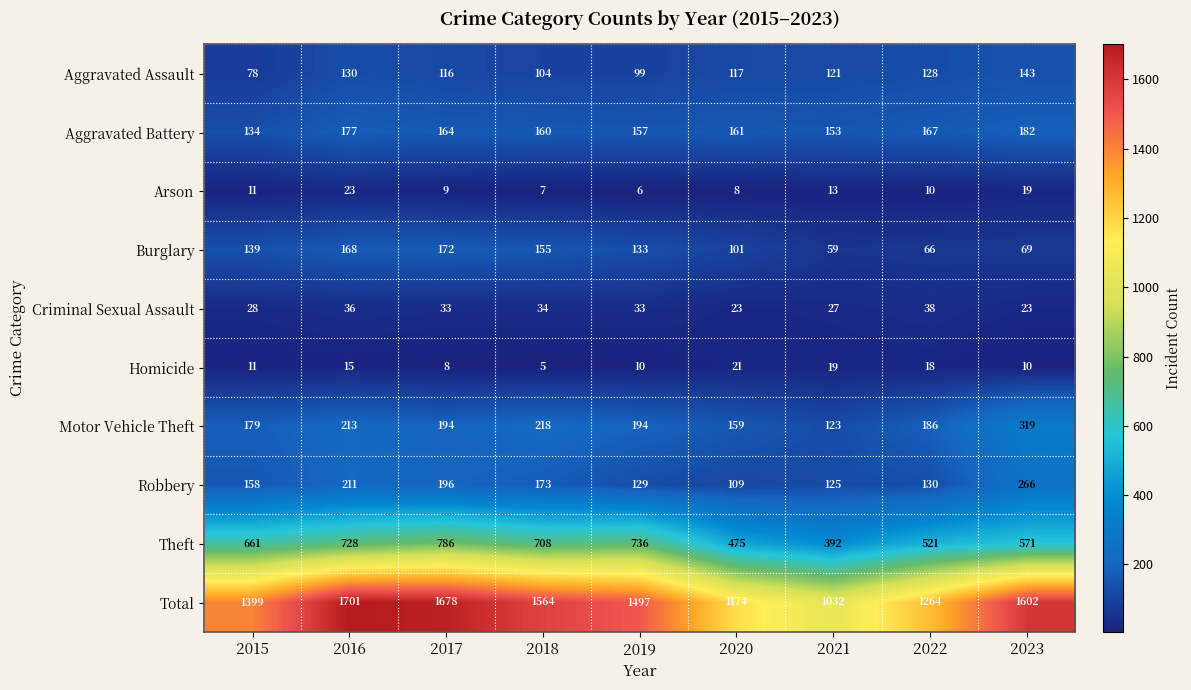

Which category has the highest value across all series?

2016